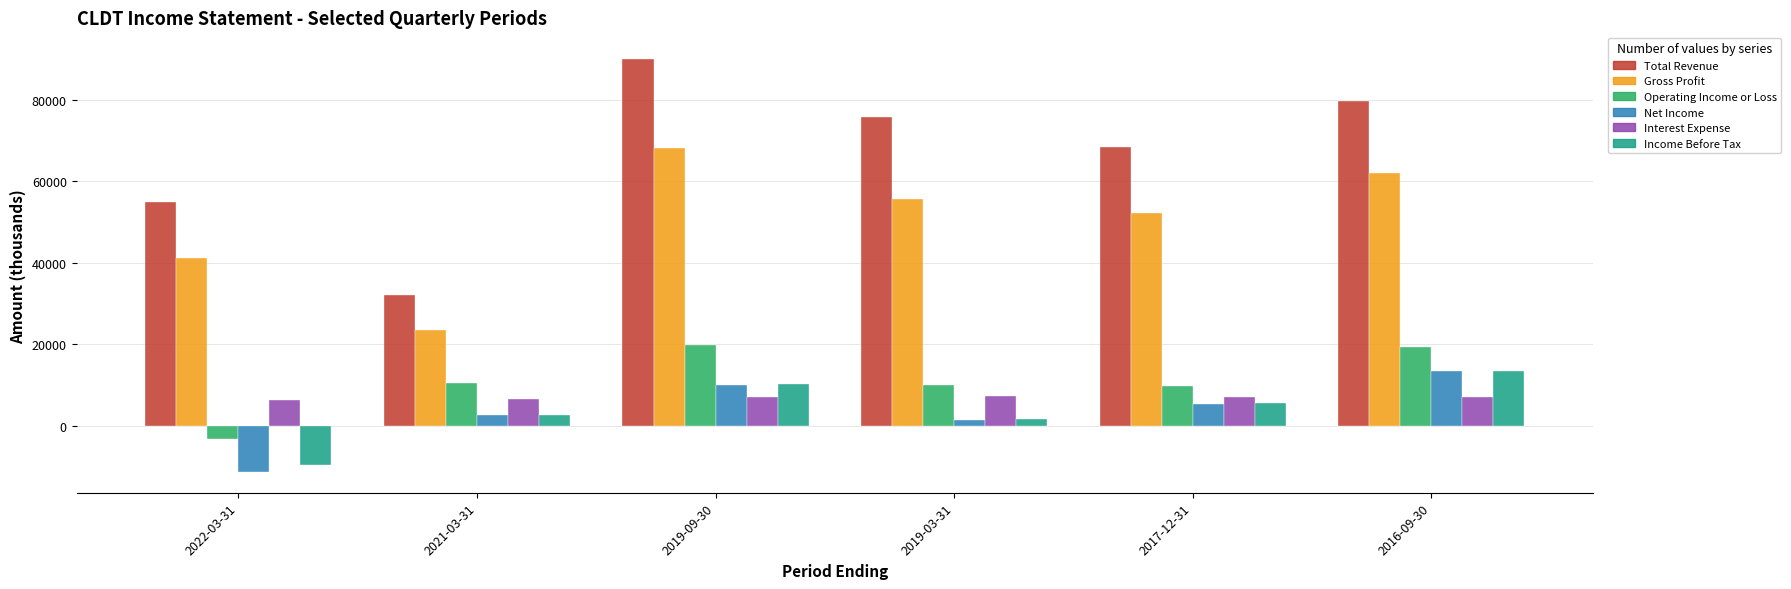

Which category has the lowest value in the Net Income series?

2022-03-31